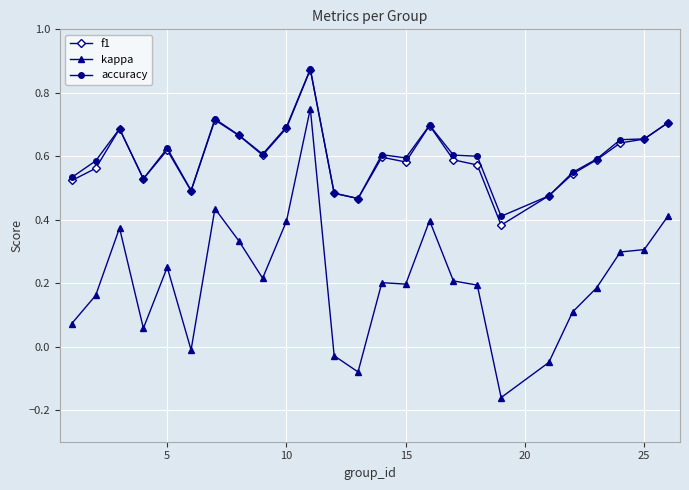

True or false: kappa and accuracy intersect in this chart.

False